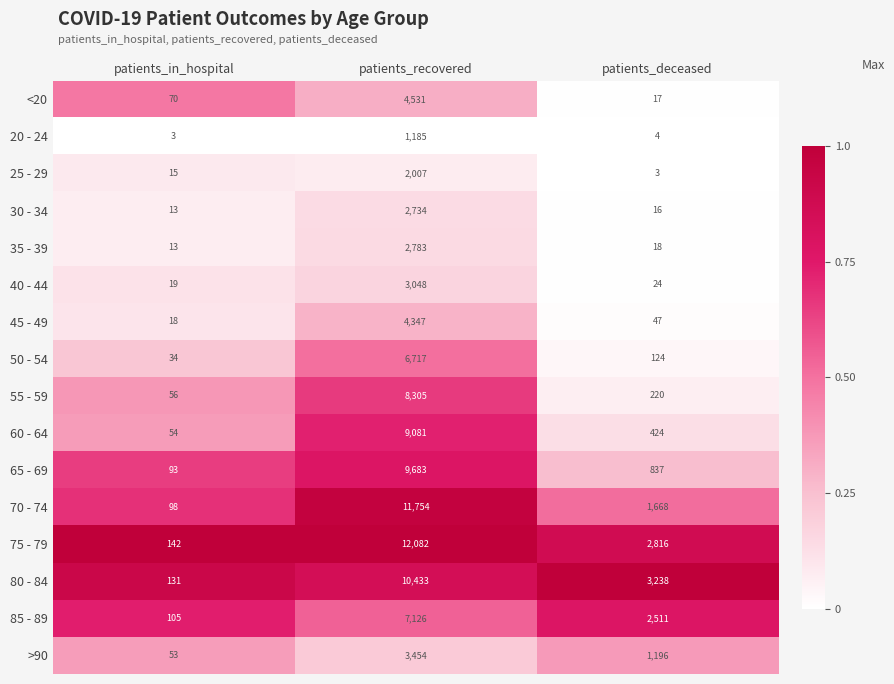

Which series has the largest total across all categories?

75 - 79